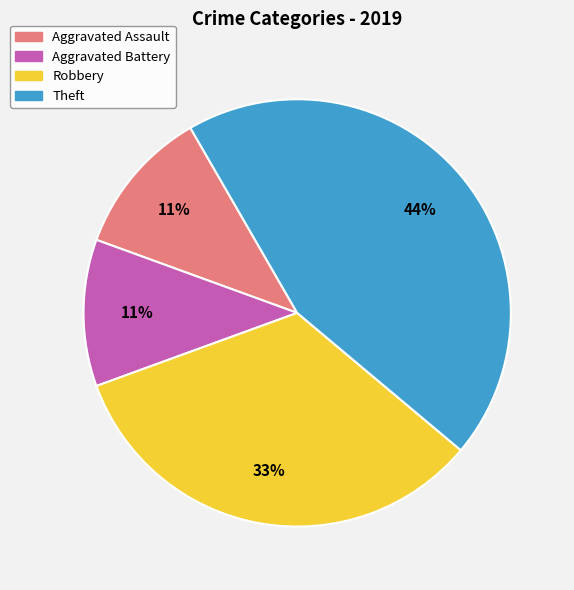

Which slice is the largest?

Theft